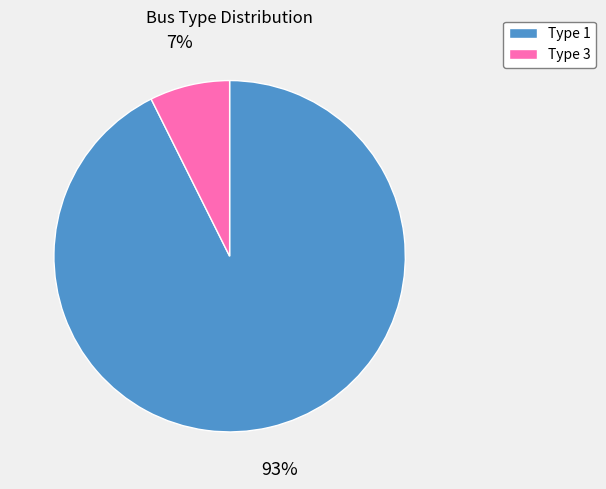

Which has a higher value, Type 1 or Type 3?

Type 1